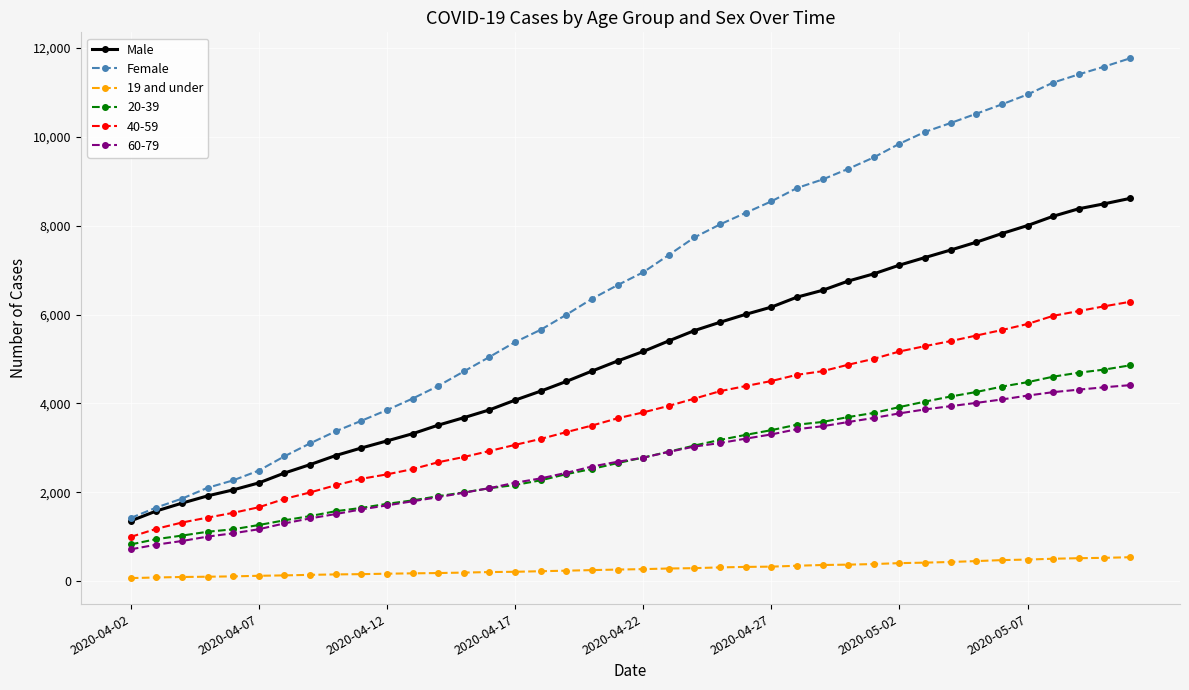

What is the maximum value shown in the chart?

11768